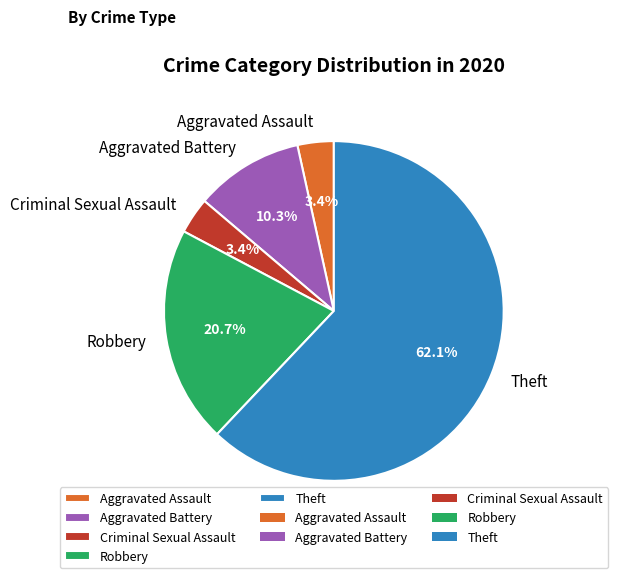

What percentage is the Theft slice, to the nearest percent?

62%